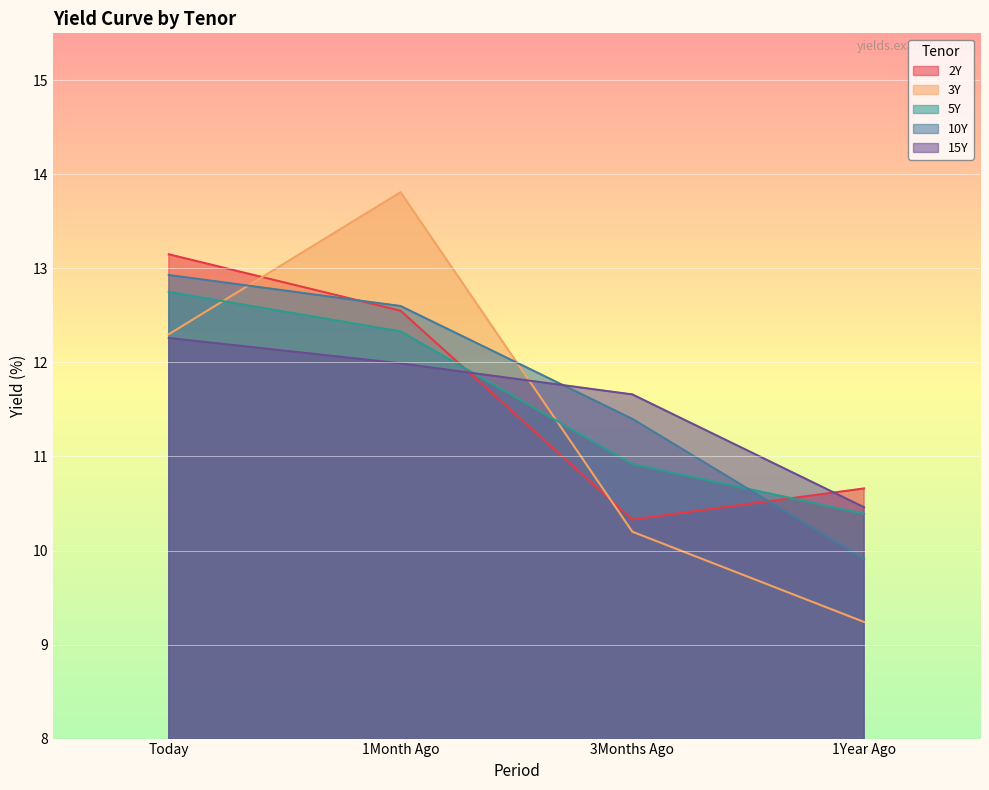

Does the chart display data point markers on the line(s)?

No